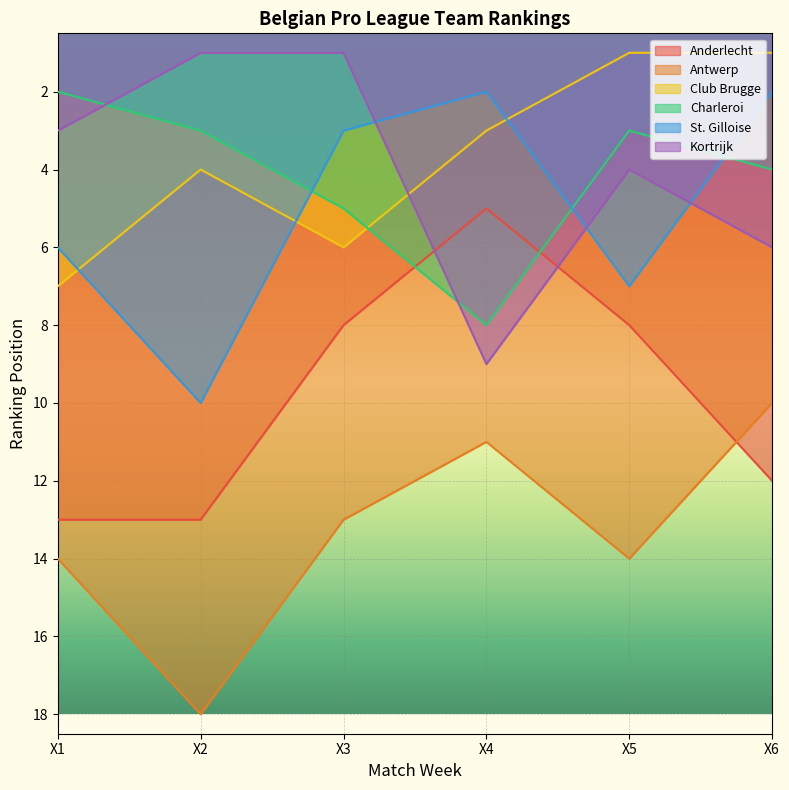

How many series are shown in this chart?

6